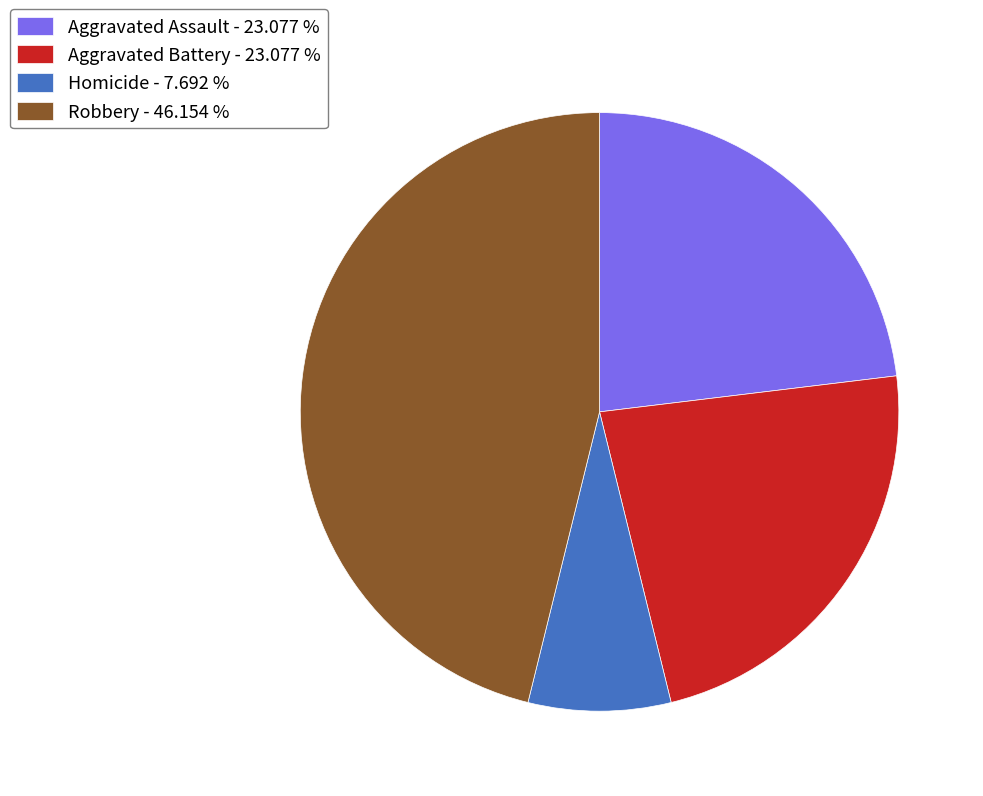

How many segments does this pie chart have?

4